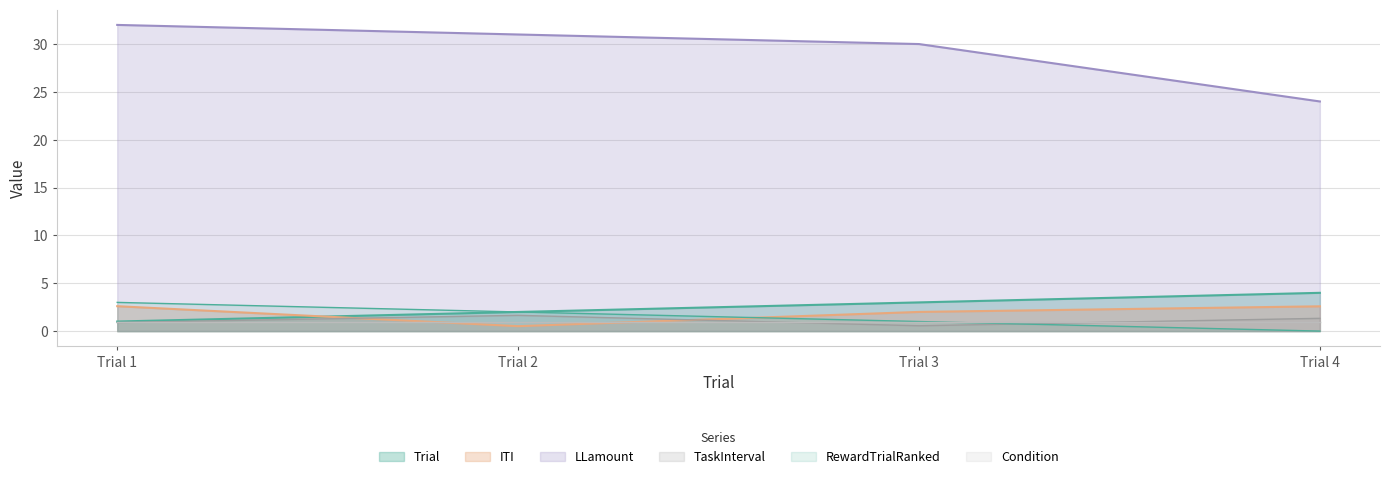

Where is LLamount nearest to the value 28?

Trial 3